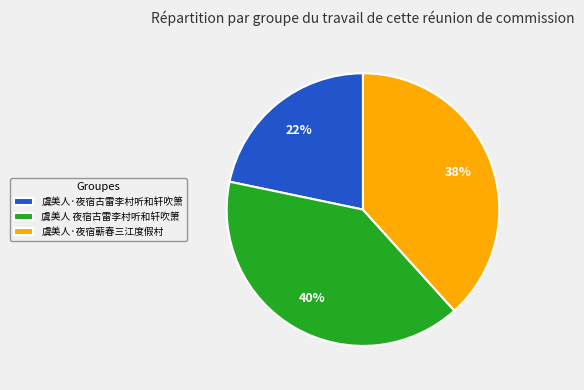

Which has a higher value, 虞美人 夜宿古雷李村听和轩吹箫 or 虞美人·夜宿蕲春三江度假村?

虞美人 夜宿古雷李村听和轩吹箫